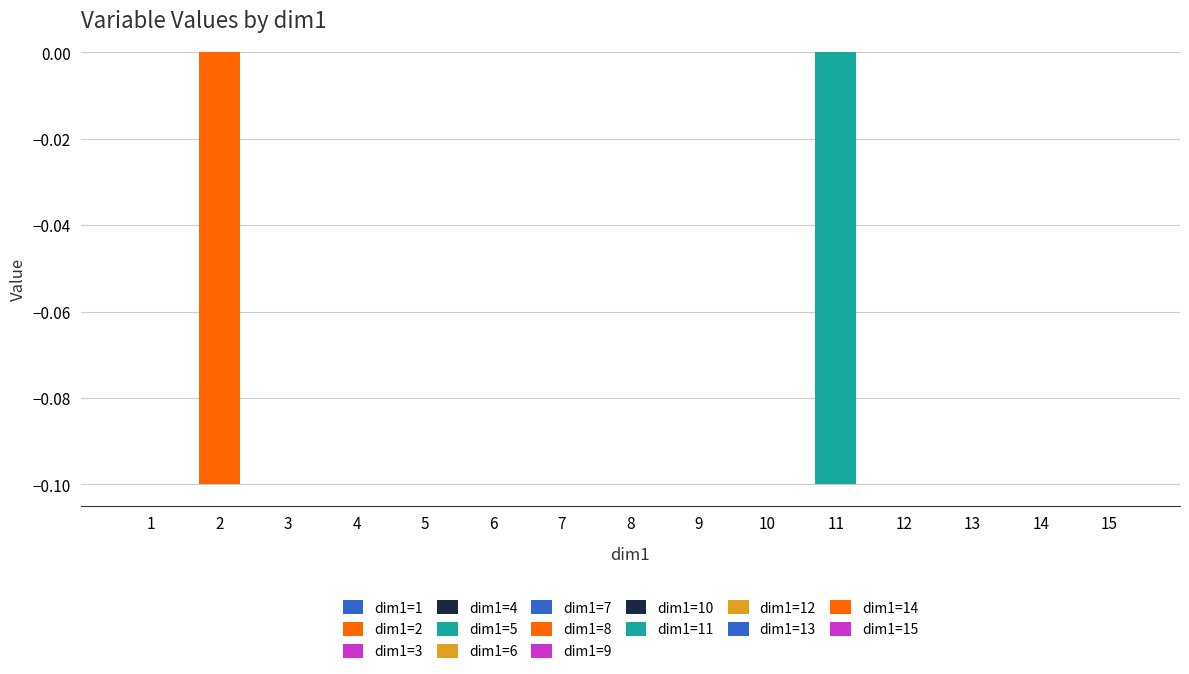

At which category is the sum across all series the highest?

1